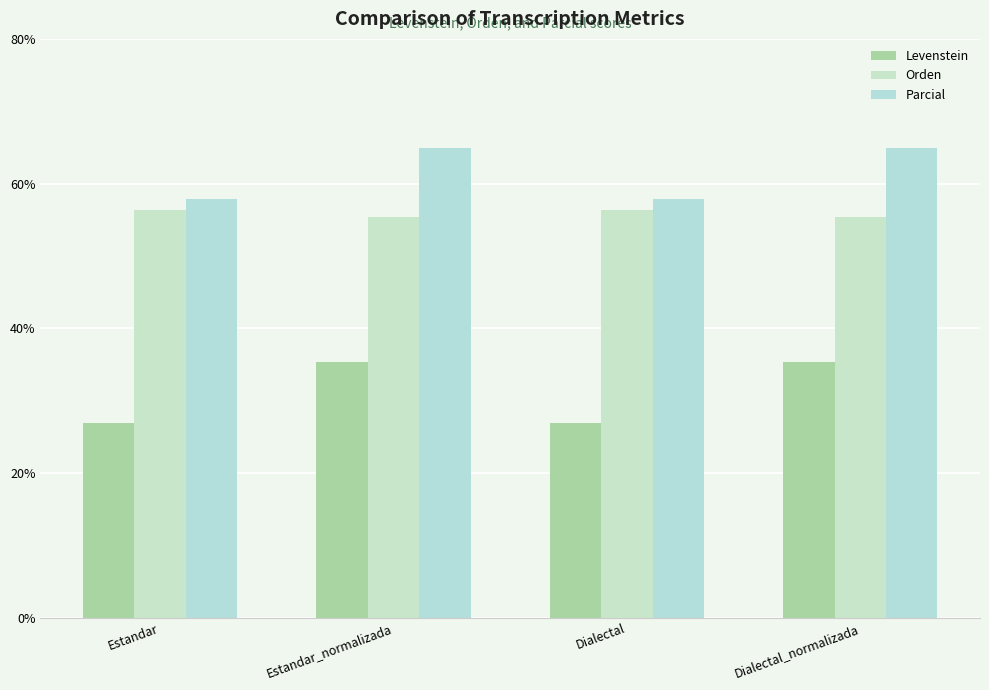

How many bars are there in total?

12